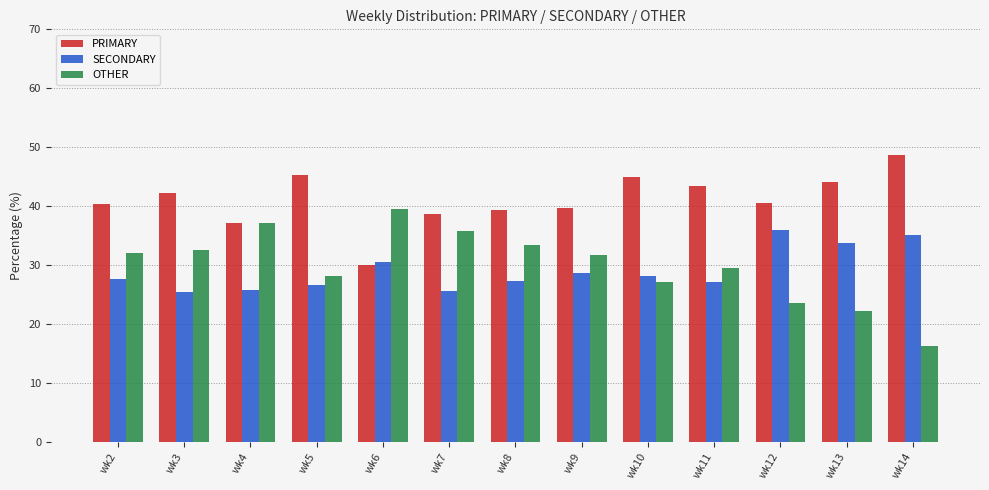

At wk13, list the series in order from smallest to largest.

OTHER, SECONDARY, PRIMARY